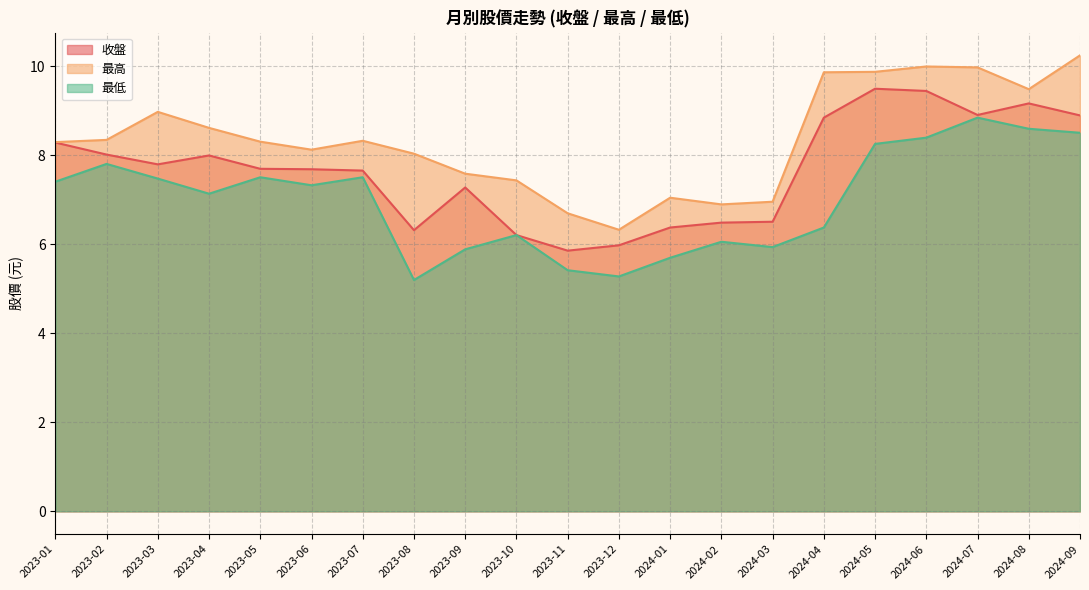

True or false: 最高 and 收盤 cross at least once.

False